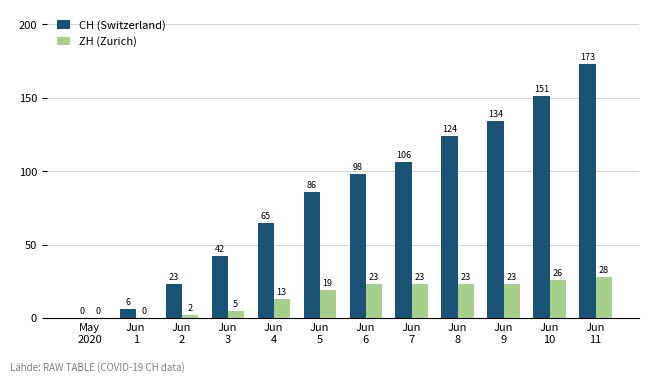

What is the greatest value displayed?

173